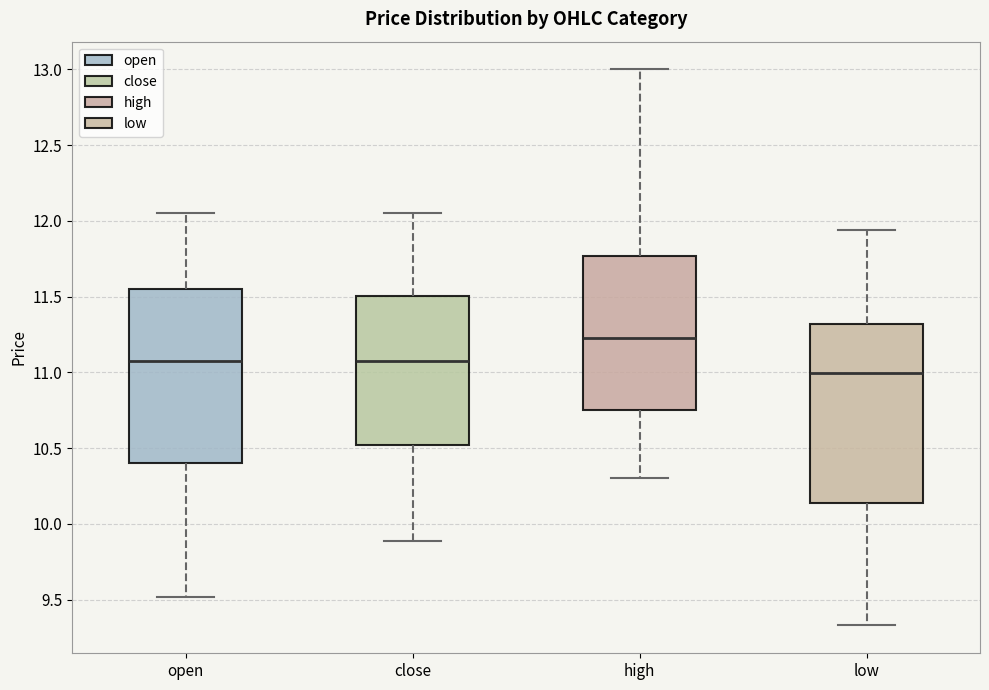

Reading left to right, read every box against the y-axis: the position of its median line, the range the box covers, and the ends of its whiskers. The values are not printed on the chart, so give them approximately, as read against the axis.

open: median 11.05, box 10.40 to 11.55, whiskers 9.50 to 12.05
close: median 11.05, box 10.50 to 11.50, whiskers 9.90 to 12.05
high: median 11.20, box 10.75 to 11.75, whiskers 10.30 to 13.00
low: median 11.00, box 10.15 to 11.30, whiskers 9.35 to 11.95